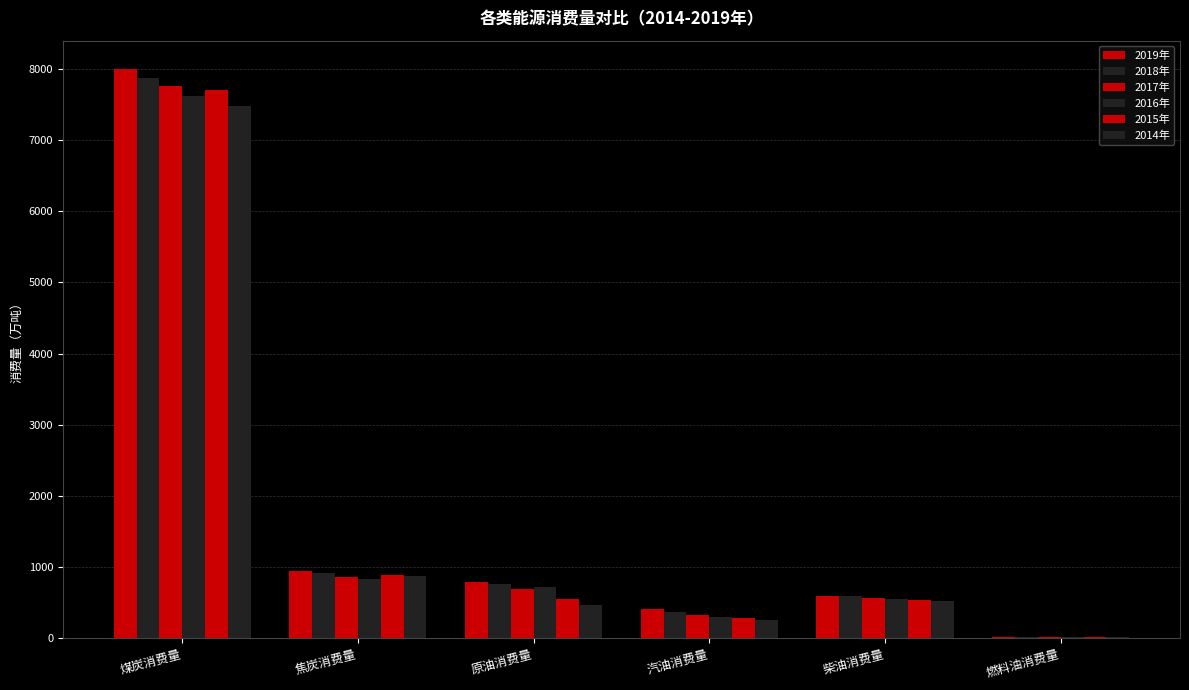

How many distinct data groups are displayed?

6